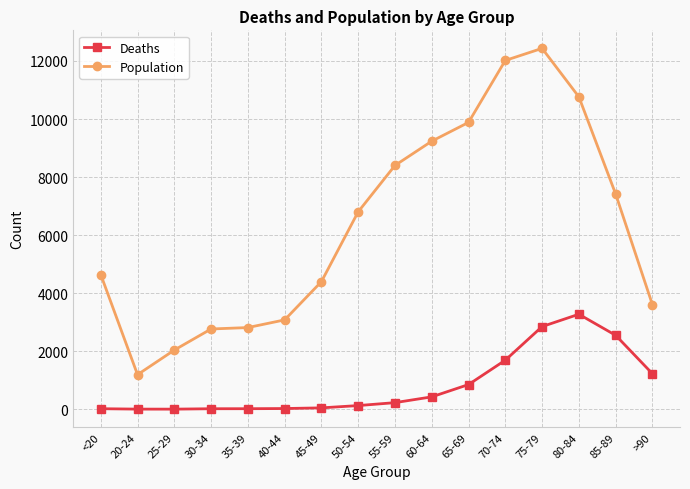

What are all the series names shown in the legend?

Deaths, Population